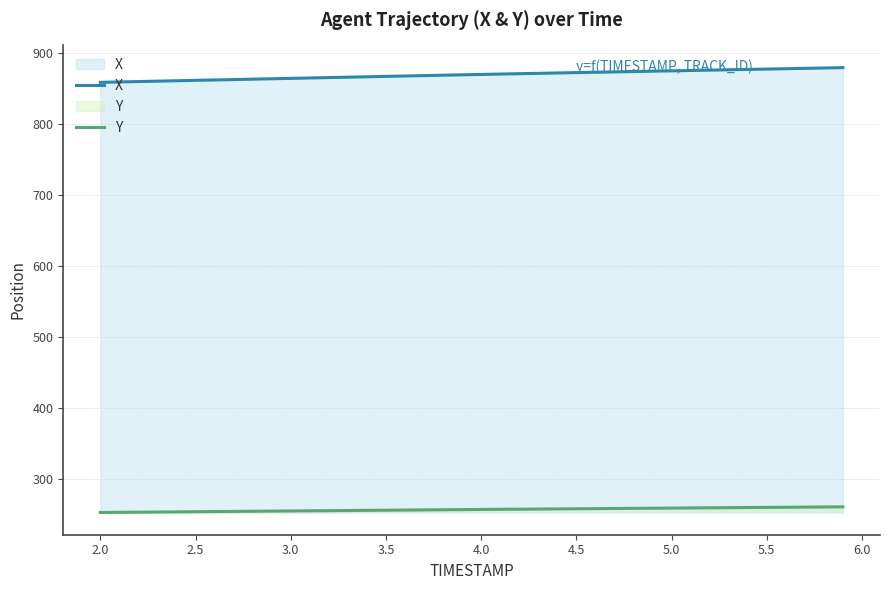

Does the chart display data point markers on the line(s)?

No